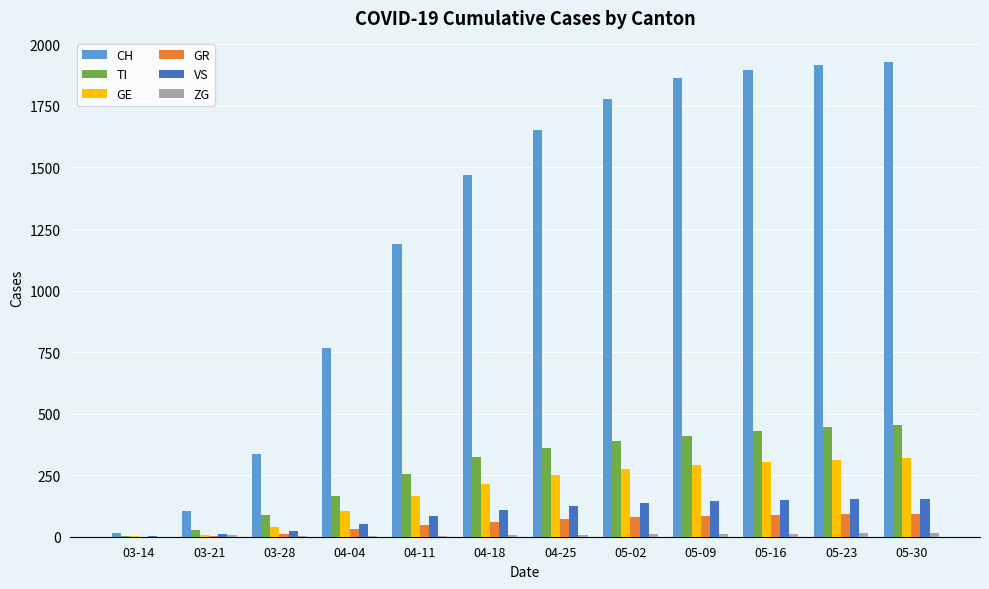

The value of VS at 05-02 is 43. True or false?

False